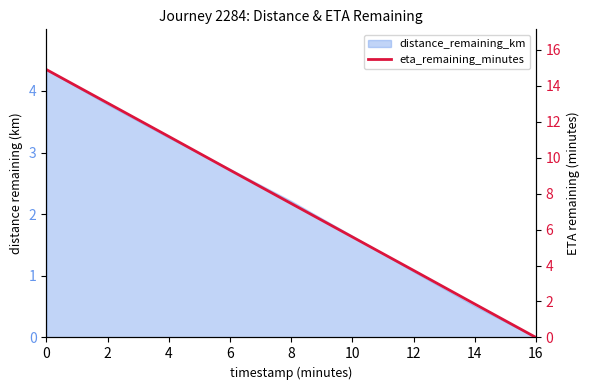

Rank the categories by value from highest to lowest.

0, 2, 4, 6, 8, 10, 12, 14, 16